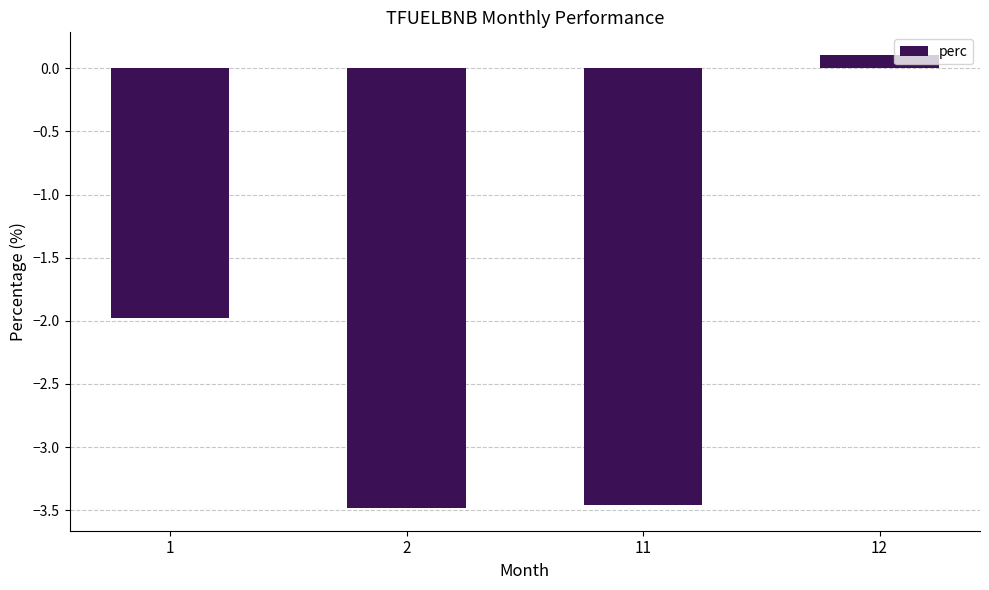

At which label does the data first exceed -1?

12